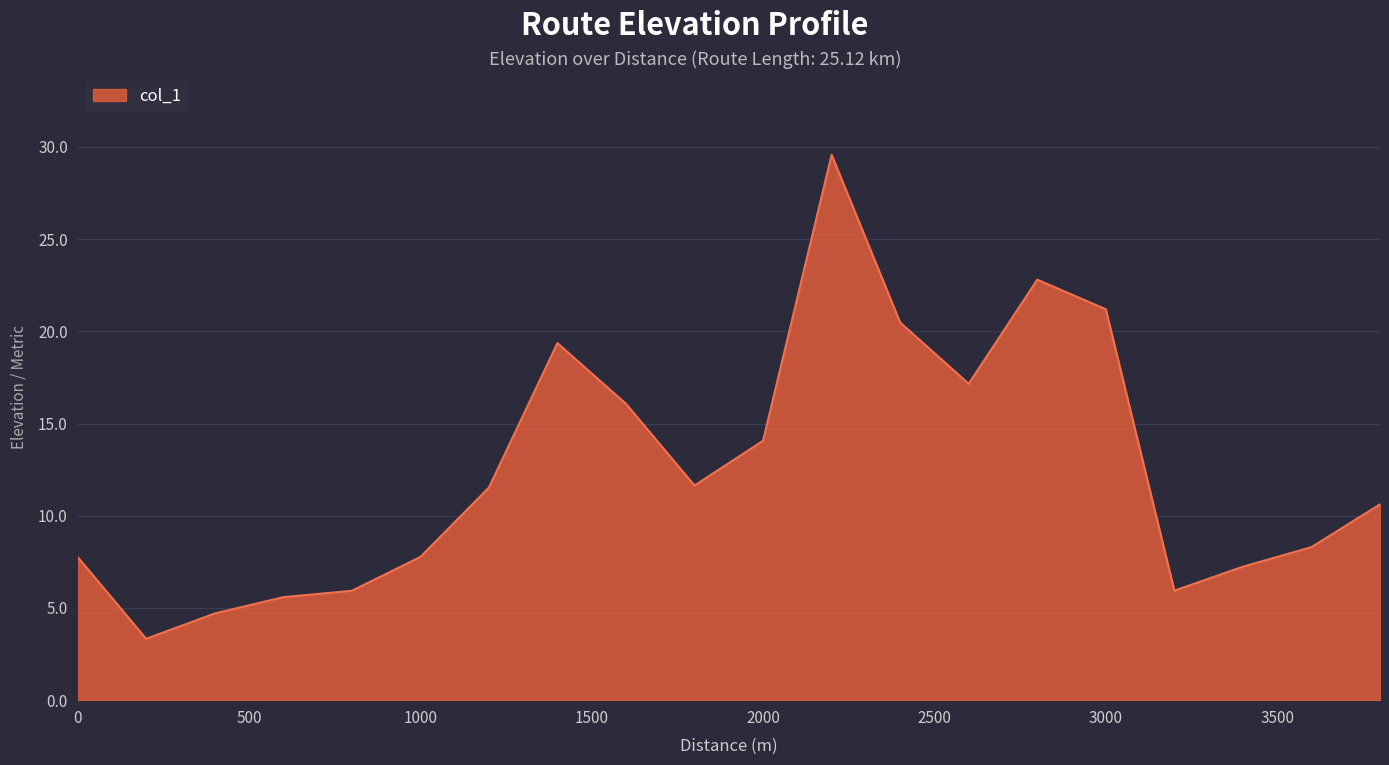

What is the greatest value displayed?

29.6